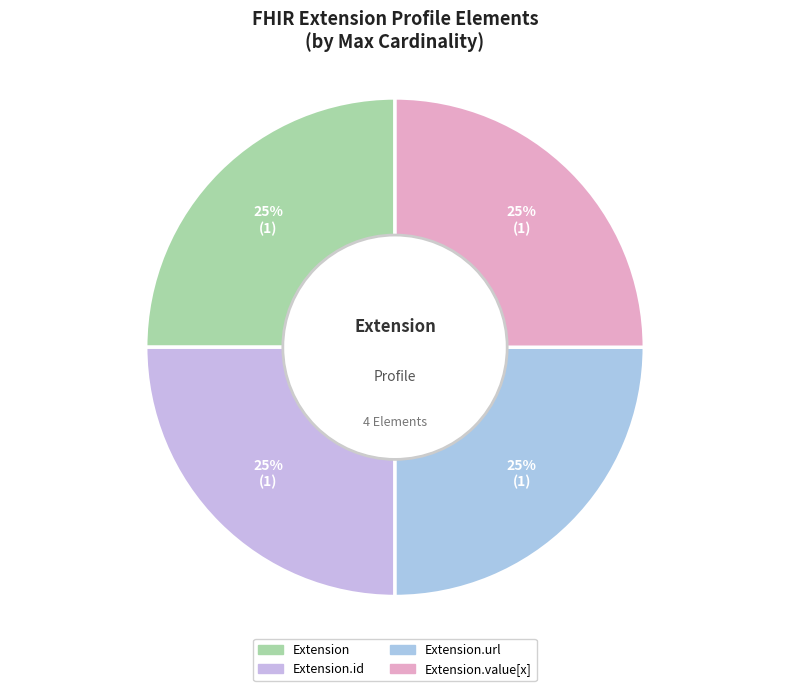

How many segments does this pie chart have?

4